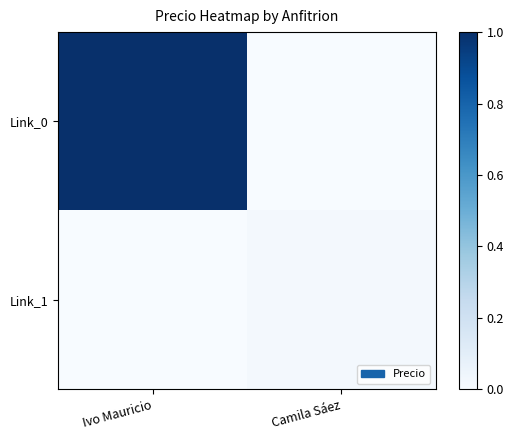

Which category has the lowest value across all series?

Camila Sáez